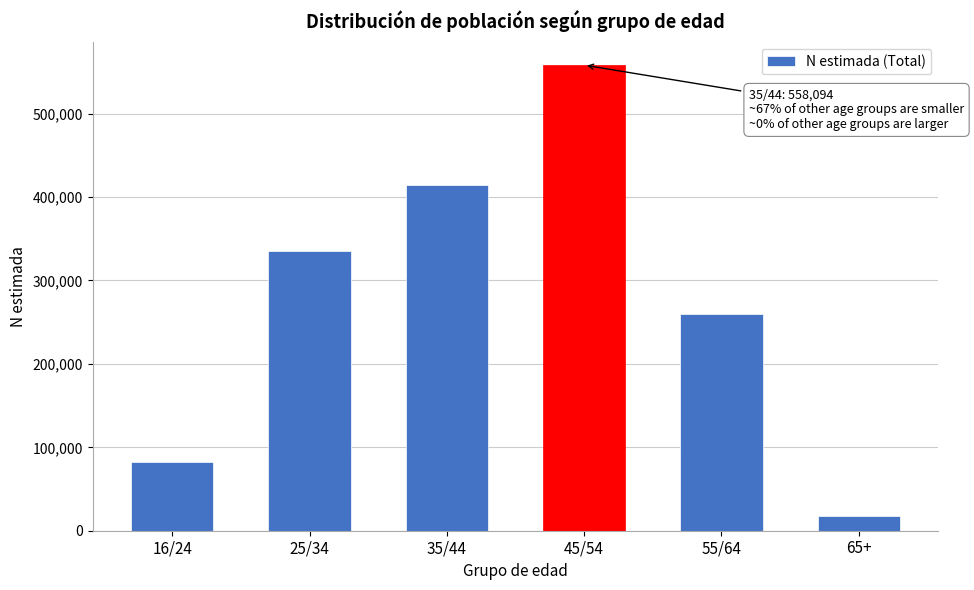

Reading left to right, what are all the values shown in this chart?

16/24=82918	25/34=335855	35/44=414935	45/54=558094	55/64=259414	65+=17585